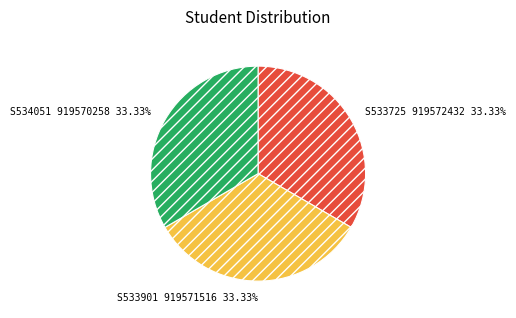

The S534051 slice represents 33% of the pie. True or false?

True